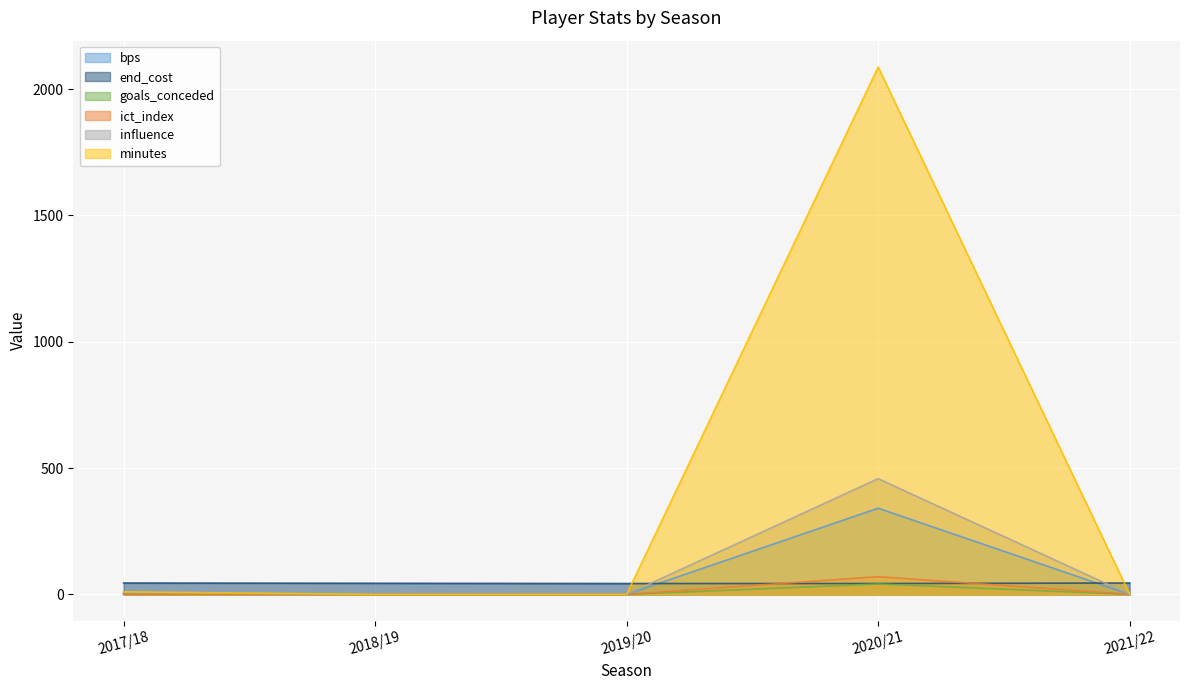

True or false: goals_conceded and influence cross at least once.

False